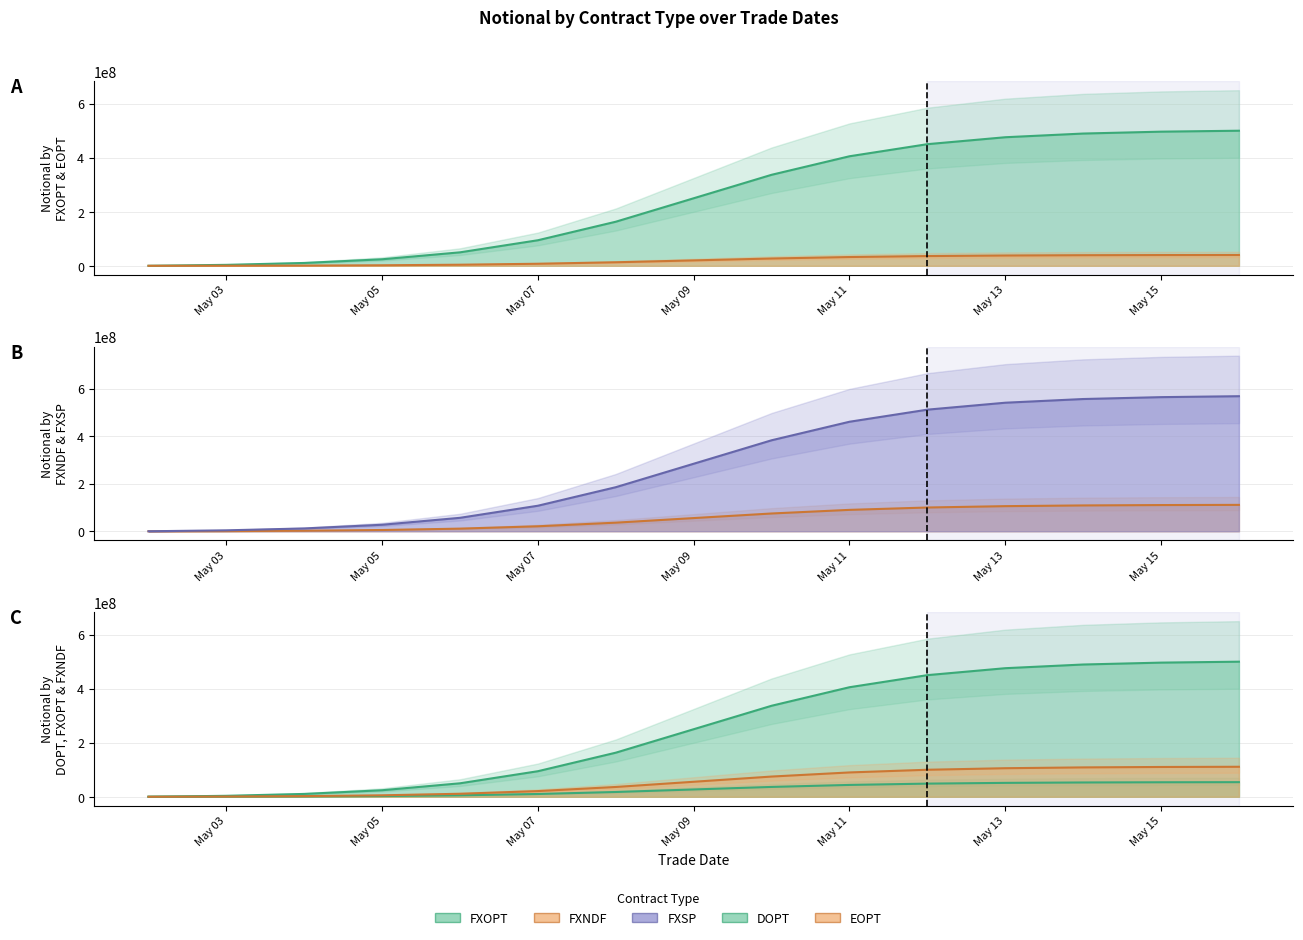

What is the value of the DOPT (line) point at the 6th from the left?

10214670.6